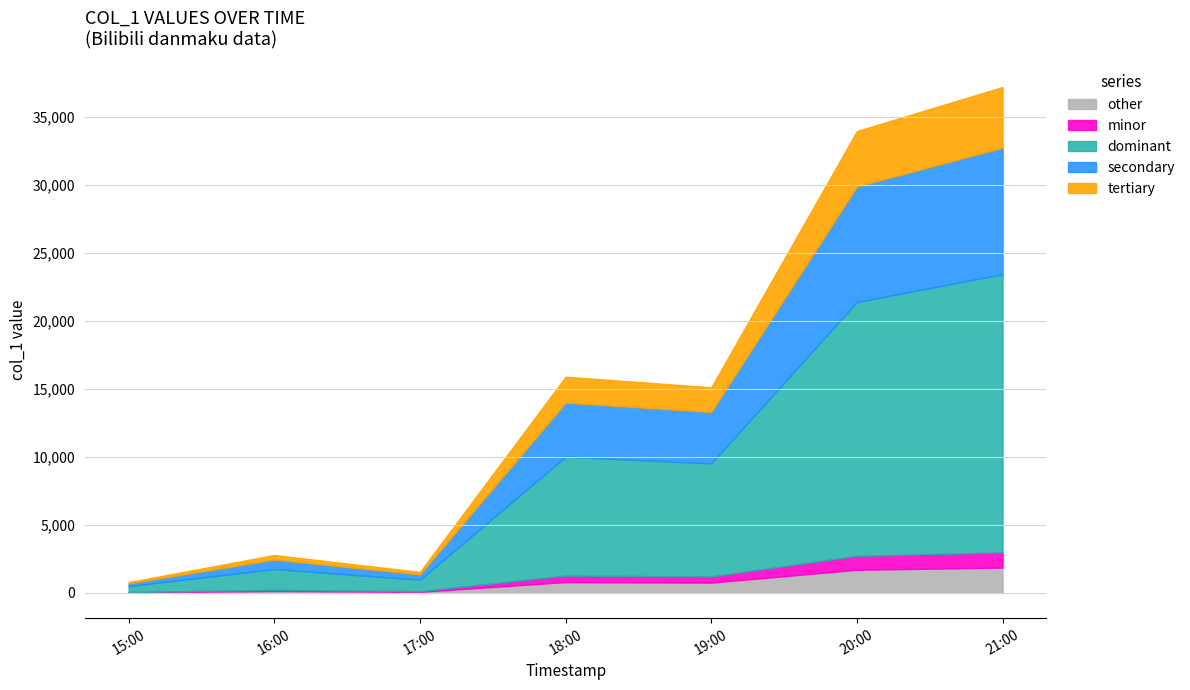

True or false: other has a value of 756.2 at 19:00.

True